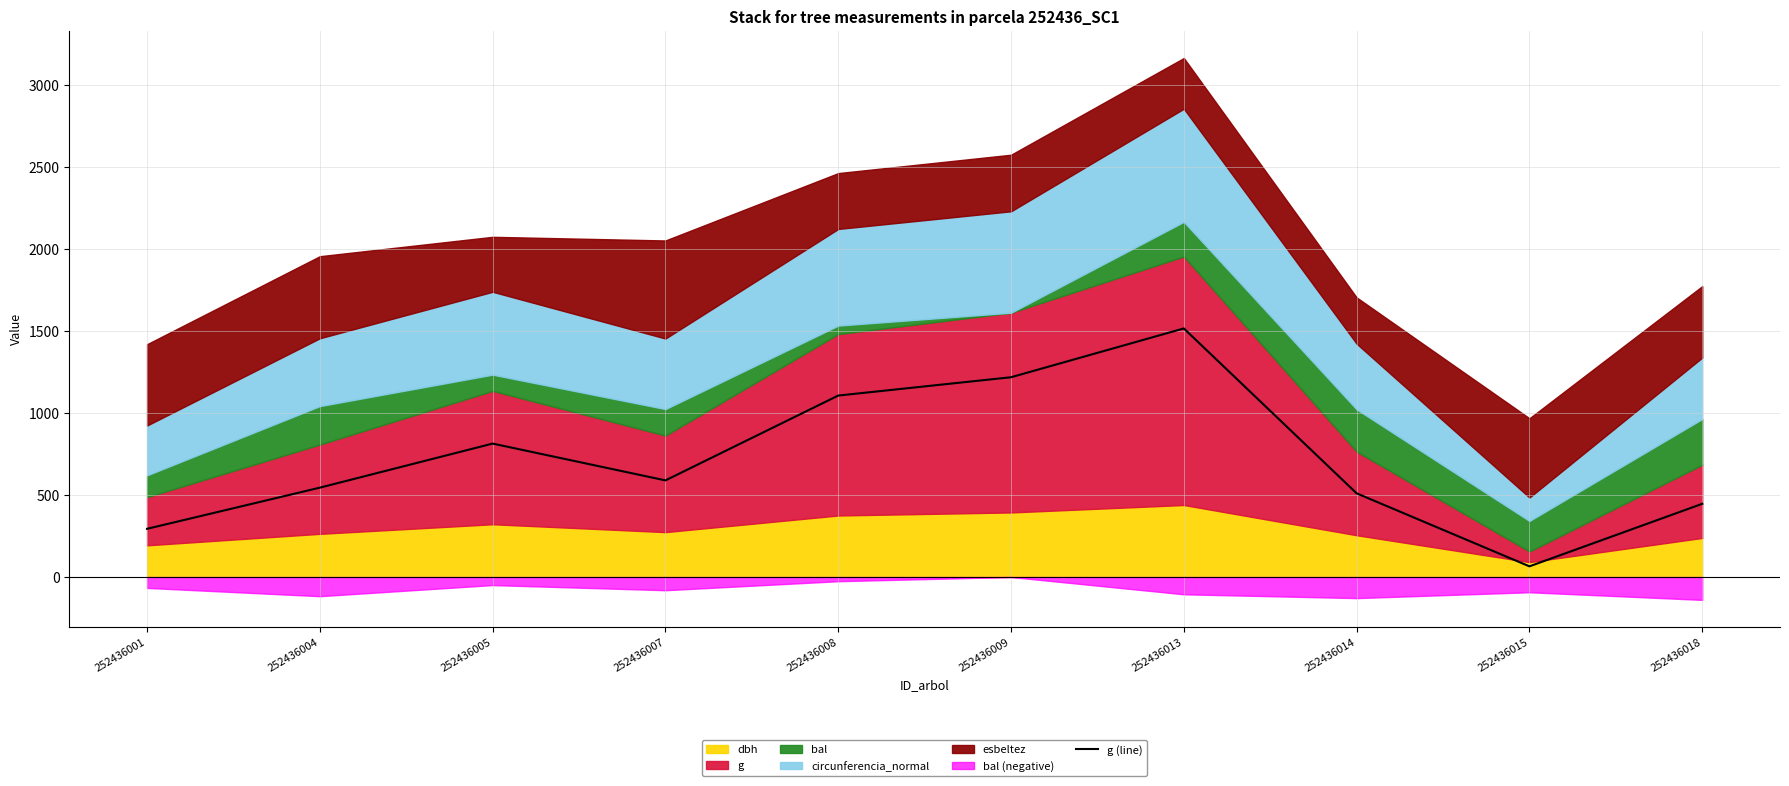

Reading right to left, transcribe all the data shown in this chart.

252436018=446.8	252436015=65.0	252436014=510.7	252436013=1517.1	252436009=1219.2	252436008=1107.4	252436007=589.6	252436005=814.3	252436004=545.3	252436001=294.1